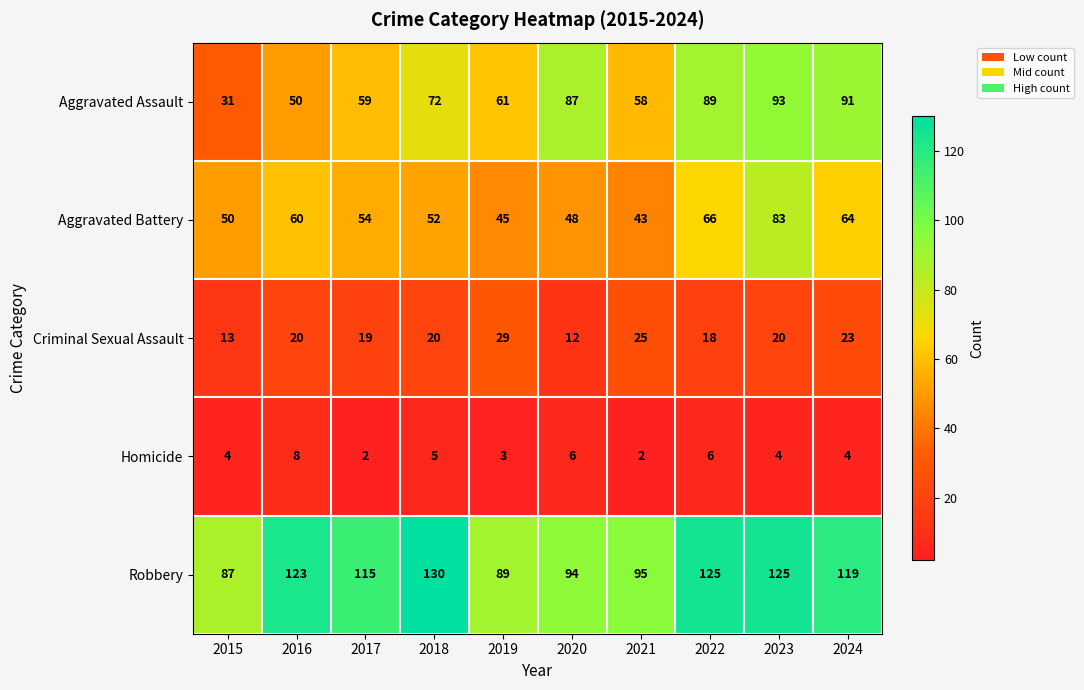

What is the maximum value shown in the chart?

130